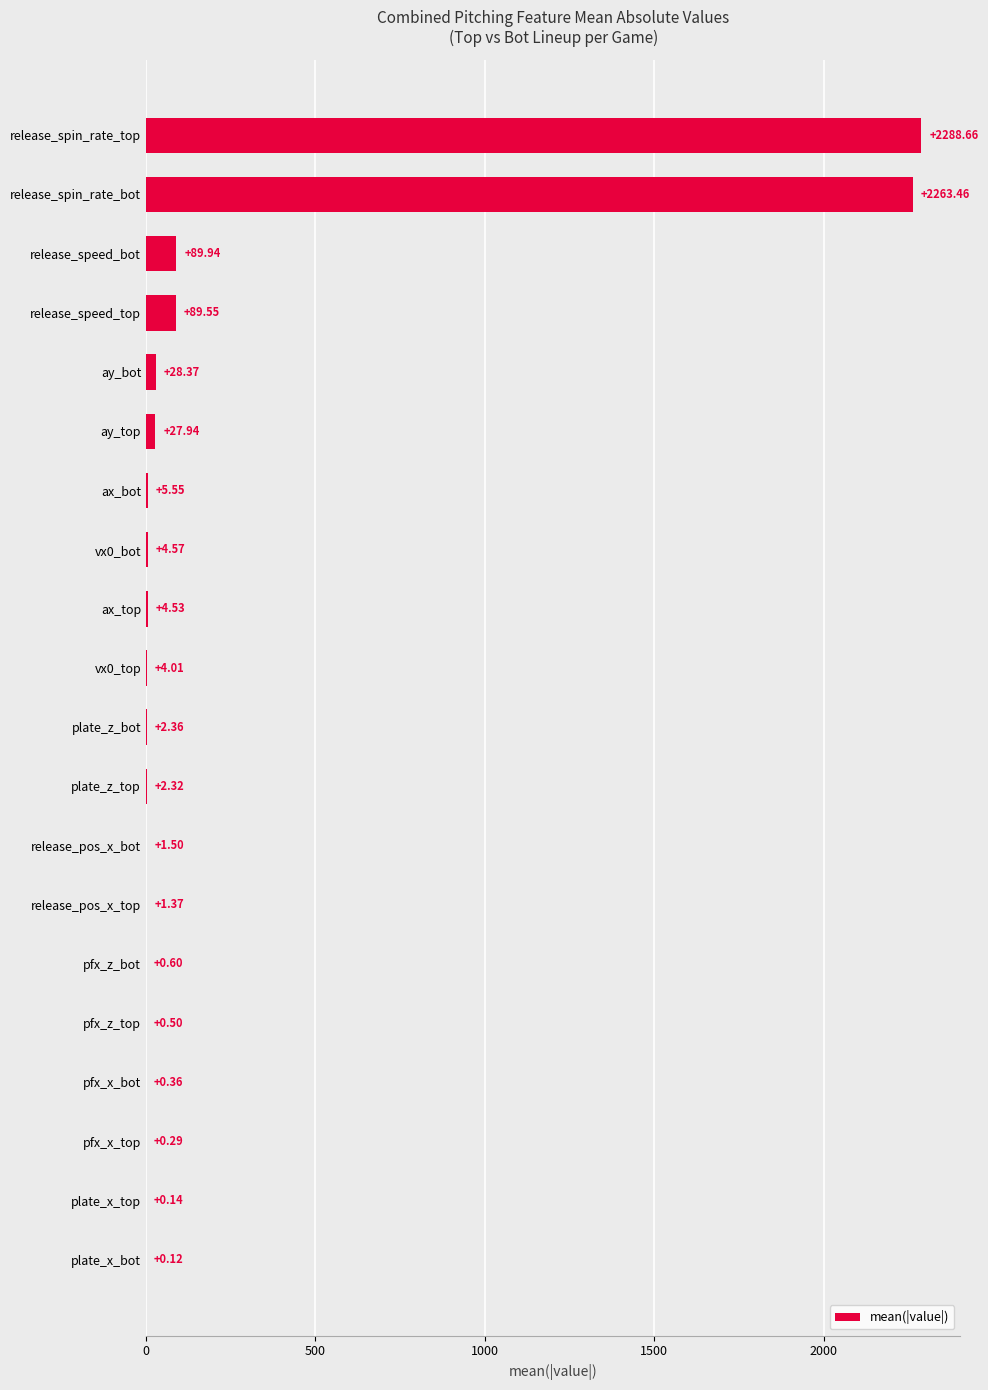

What is the sum of all values?

4816.1